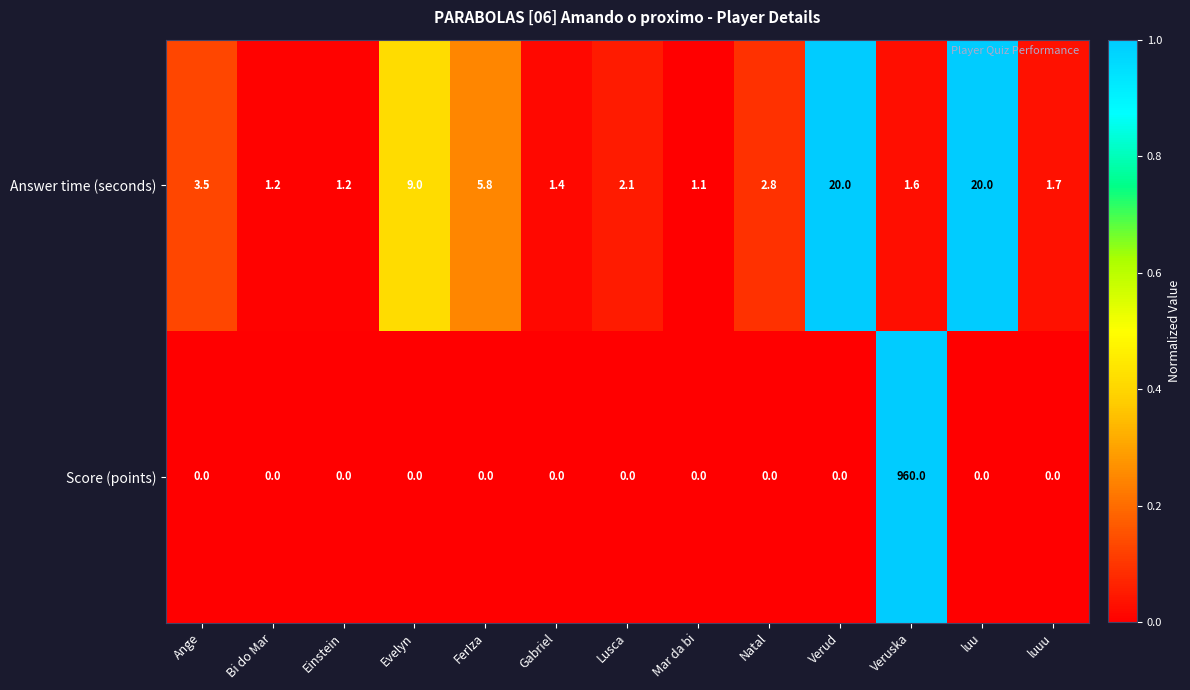

What is the maximum value shown in the chart?

960.0